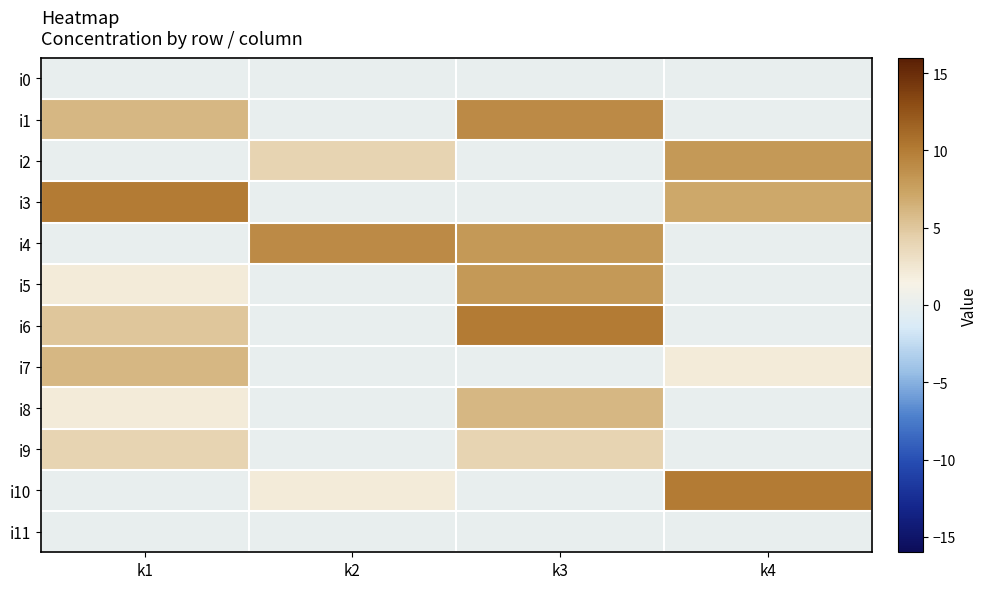

What is the difference between the highest and lowest values at k4?

10